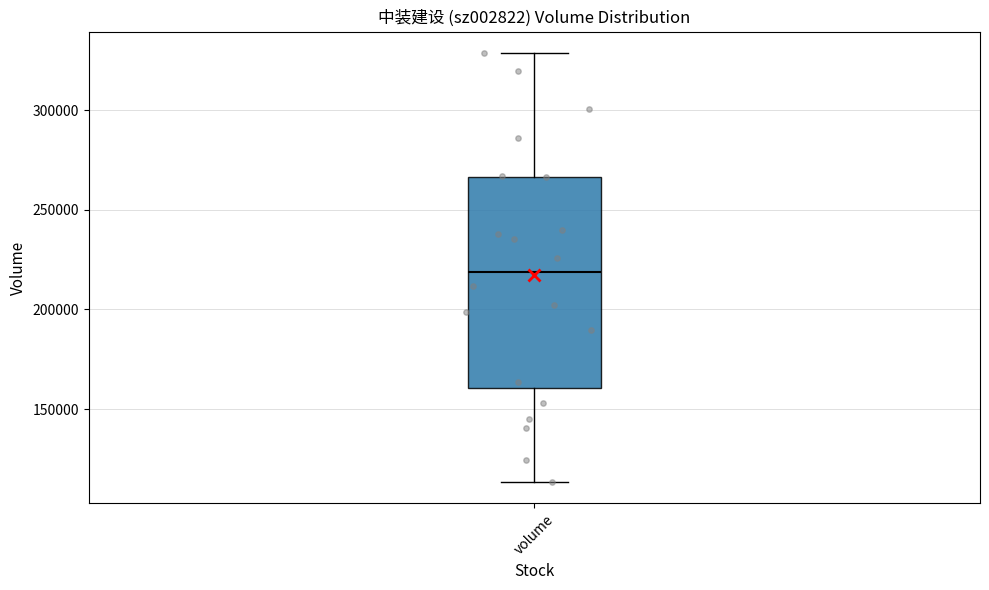

Transcribe this box plot: give where the median line is, the range the box spans, and where the two whiskers end, as read against the y-axis. The values are not printed on the chart, so give them approximately, as read against the axis.

median 220000, box 160000 to 265000, whiskers 115000 to 330000